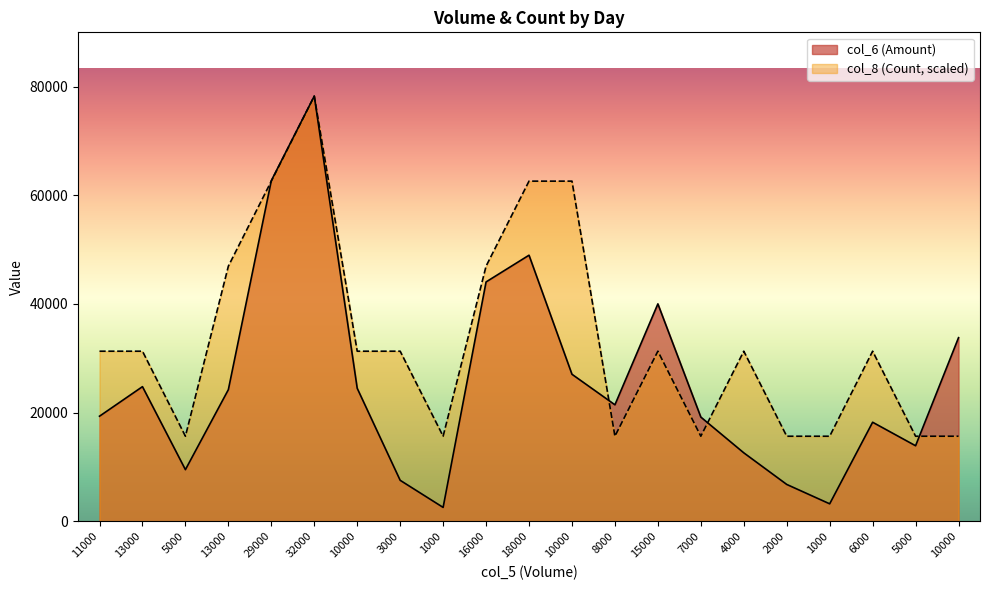

What is the greatest value displayed?

78270.0